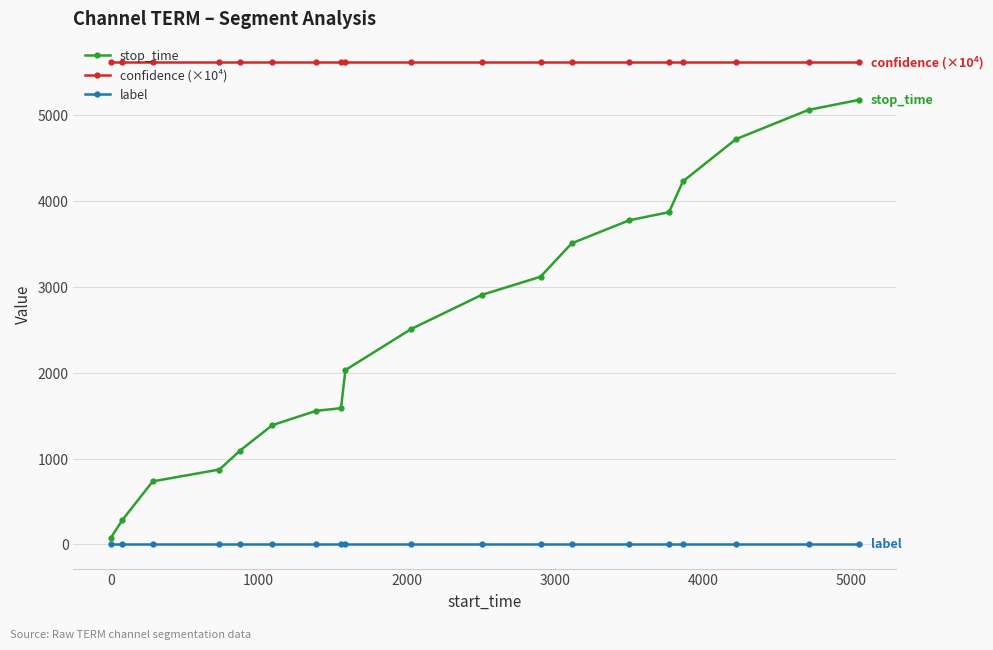

Reading left to right, transcribe all the data shown in this chart.

stop_time: 77	283	734	872	1091	1388	1555	1585	2029	2506	2903	3114	3503	3771	3865	4223	4714	5055	5171
confidence (×10⁴): 5606	5606	5606	5606	5606	5606	5606	5606	5606	5606	5606	5606	5606	5606	5606	5606	5606	5606	5606
label: 0	0	0	0	0	0	0	0	0	0	0	0	0	0	0	0	0	0	0